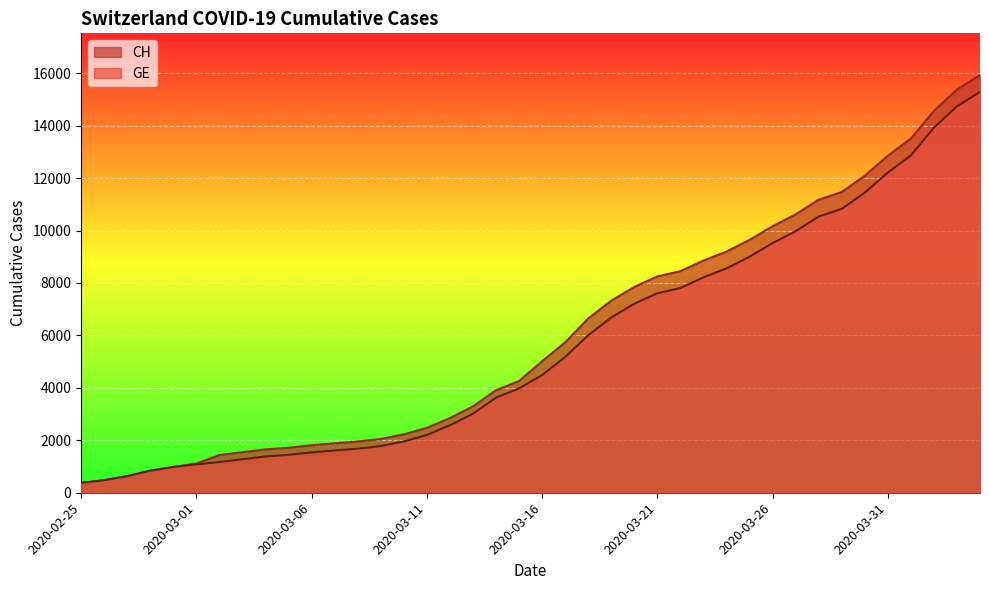

What are all the series names shown in the legend?

CH, GE